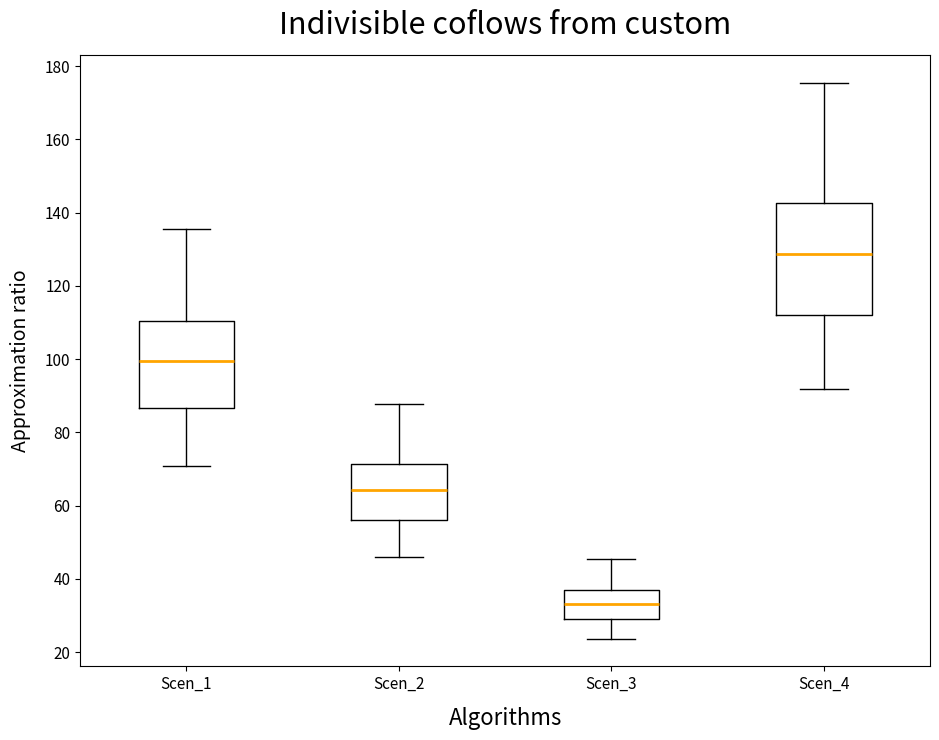

Which box's median line is the highest?

Scen_4